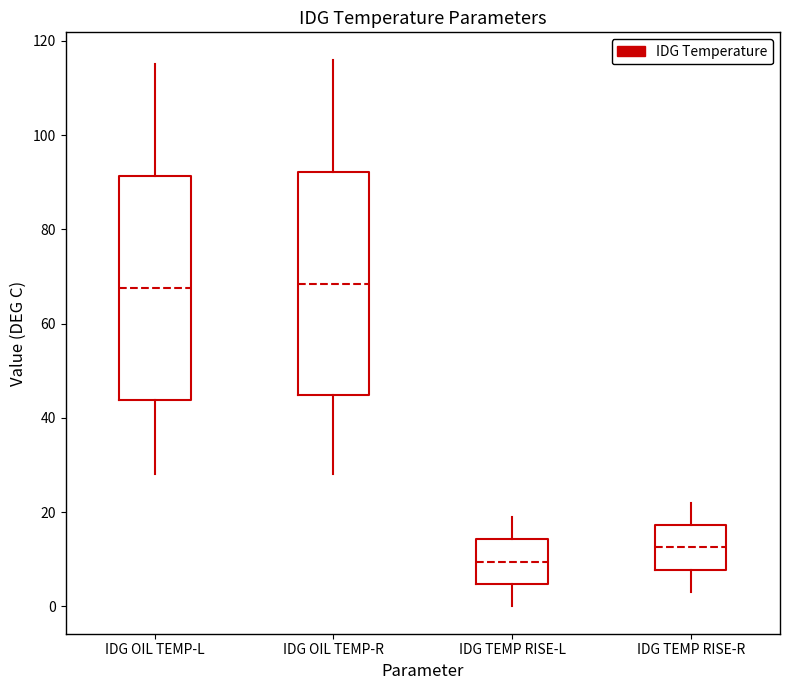

Where is the upper edge of the box for IDG OIL TEMP-L on the y-axis? The values are not printed on the chart, so give them approximately, as read against the axis.

92